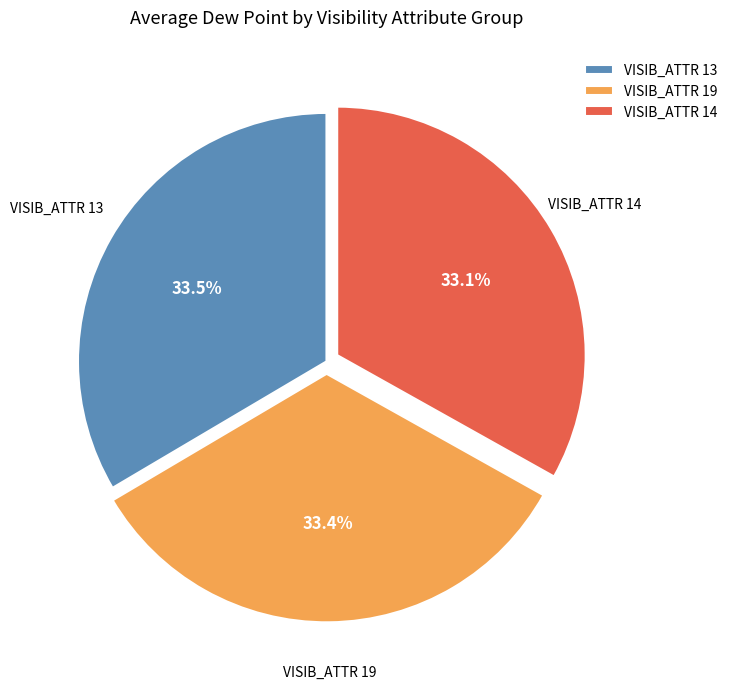

Is there any slice that represents more than half of the pie?

No